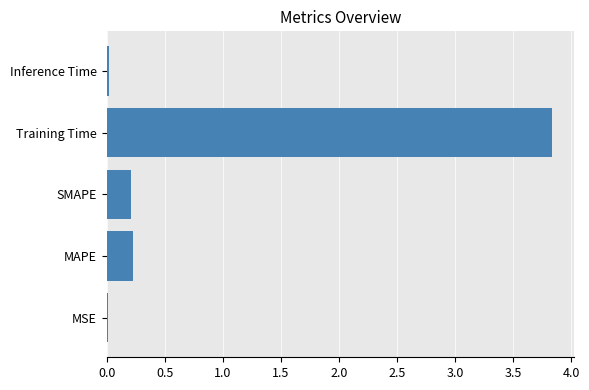

What is the approximate value at Training Time?

3.8